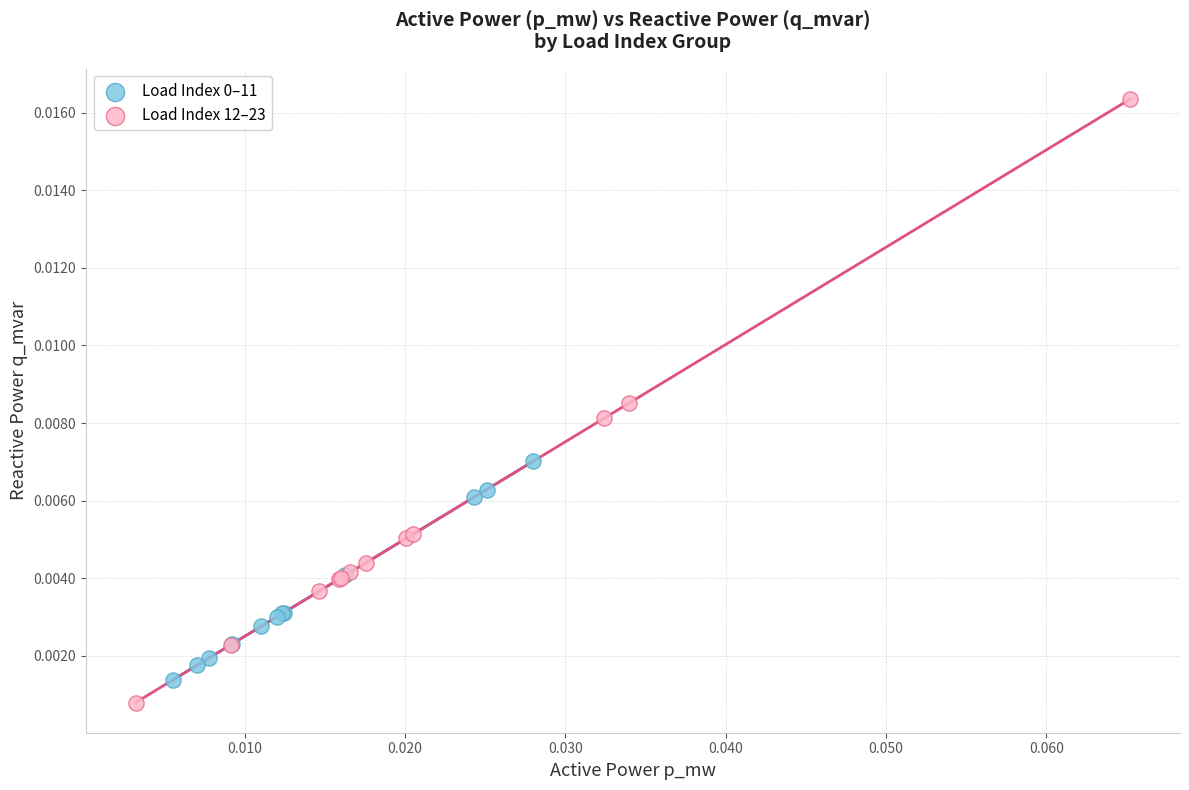

Which series has the widest spread of Y values?

Load Index 12–23